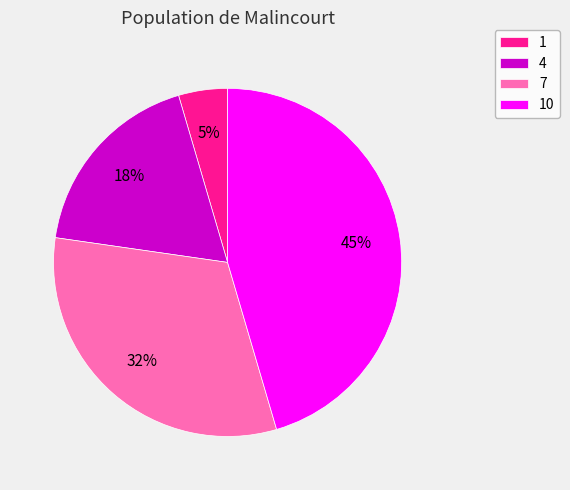

What is the ratio of the value at 4 to the value at 7?

0.6